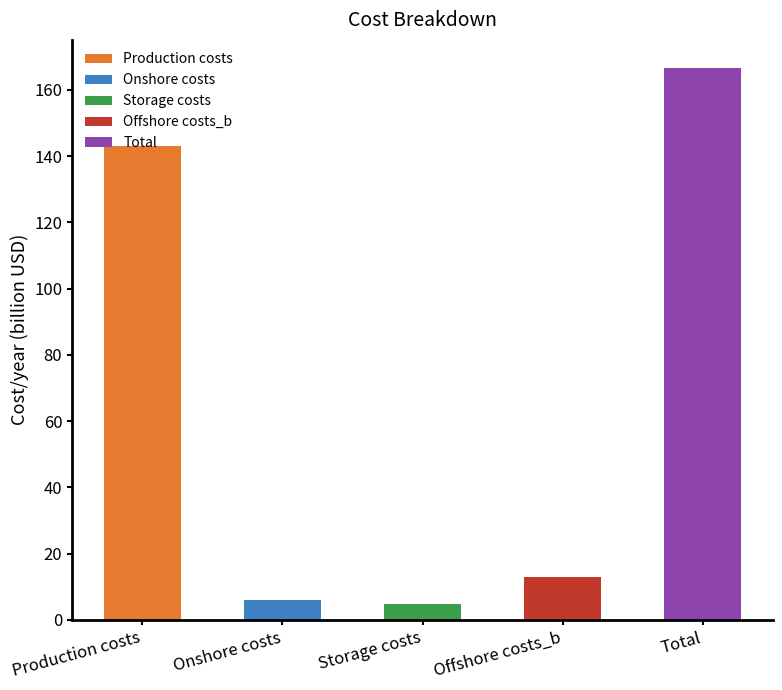

Reading left to right, transcribe all the data shown in this chart.

143.2	6.0	4.7	12.9	166.8